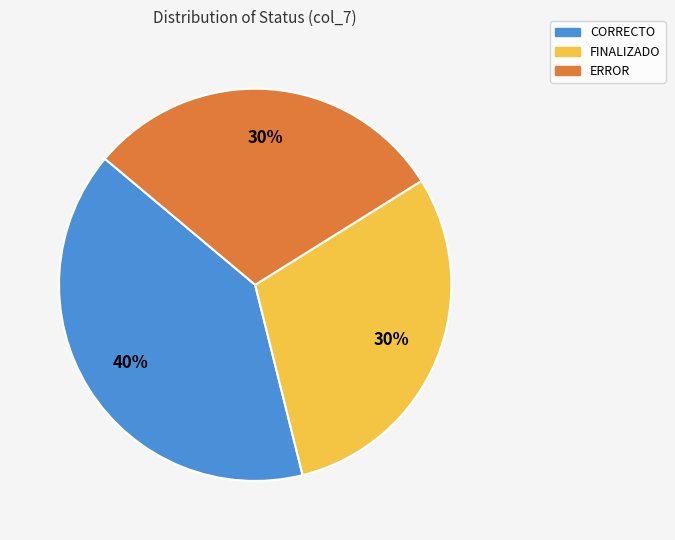

The ERROR slice represents 23% of the pie. True or false?

False